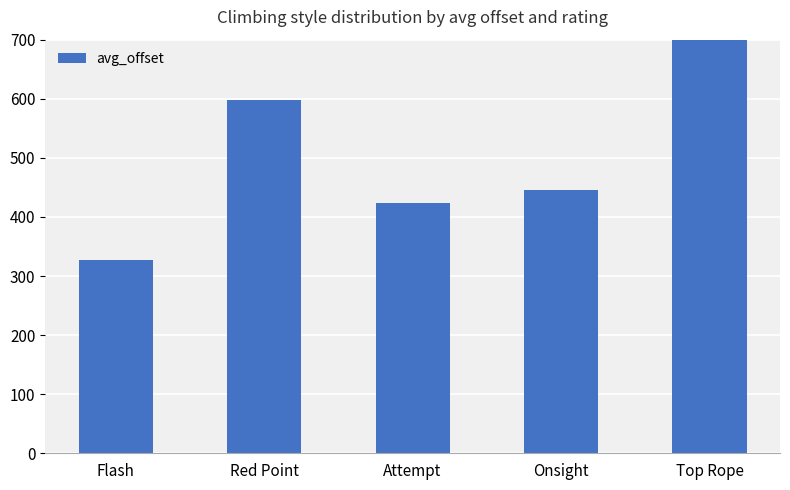

The value at Onsight is 730.4. True or false?

False